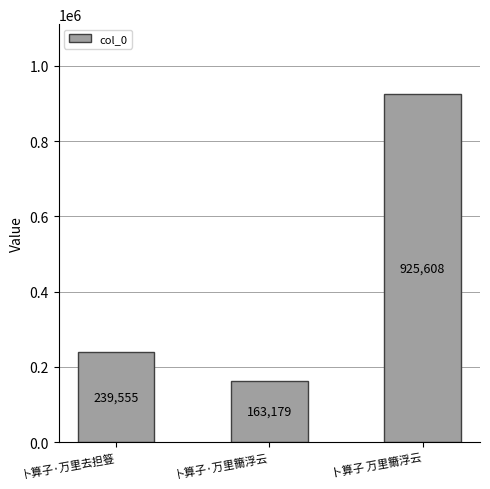

The value at 卜算子 万里籋浮云 is 925608. True or false?

True